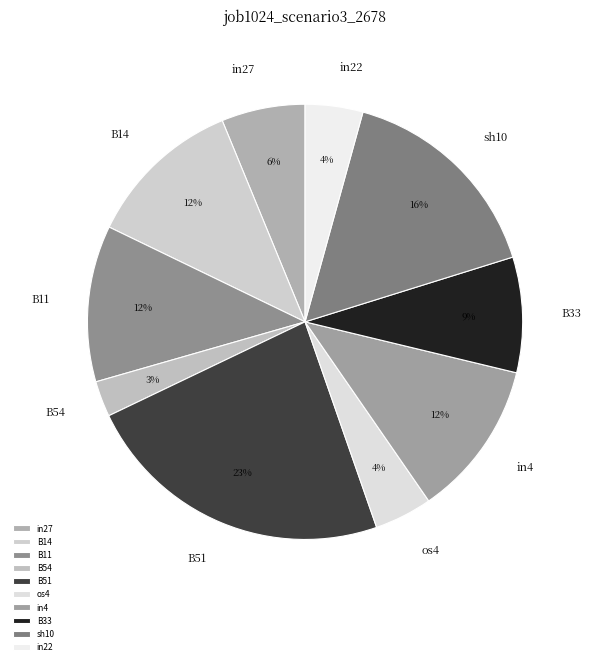

How many segments does this pie chart have?

10